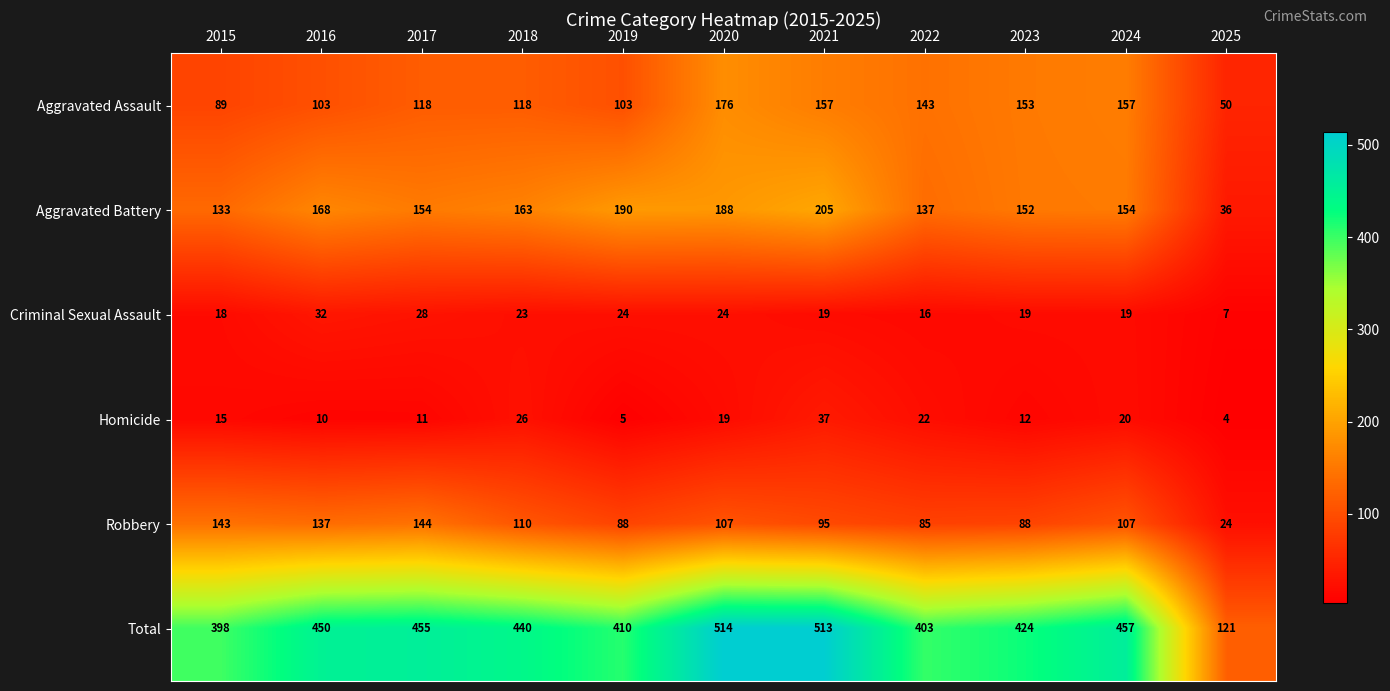

The value of Criminal Sexual Assault at 2023 is 19. True or false?

True